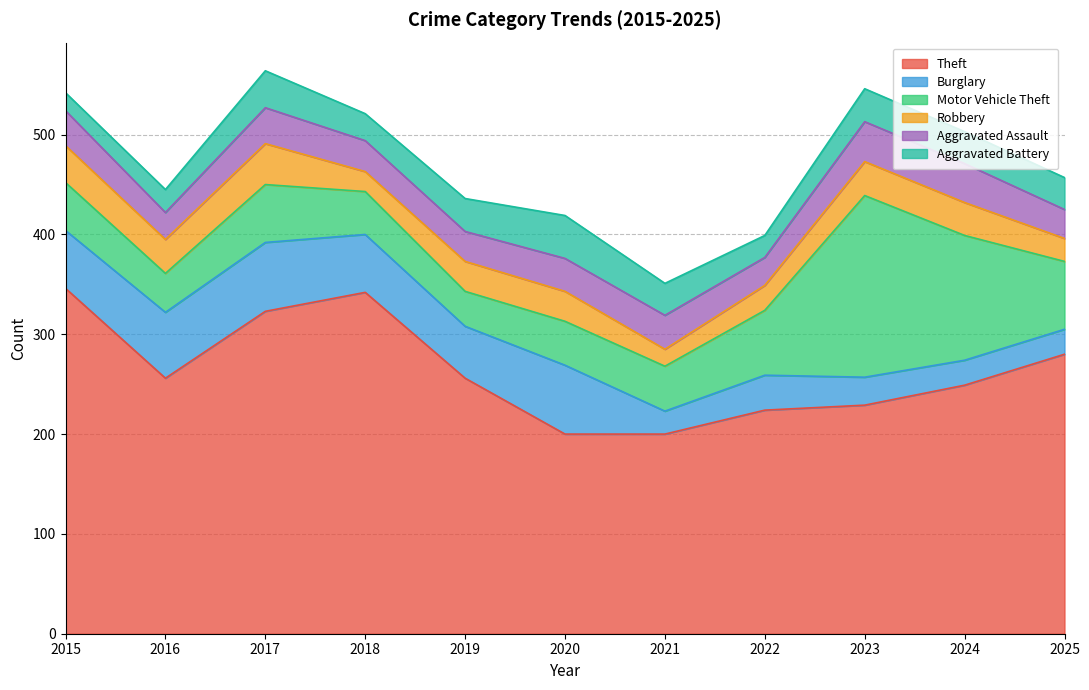

List the labels in order of Motor Vehicle Theft value, smallest first.

2019, 2016, 2018, 2020, 2021, 2015, 2017, 2022, 2025, 2024, 2023